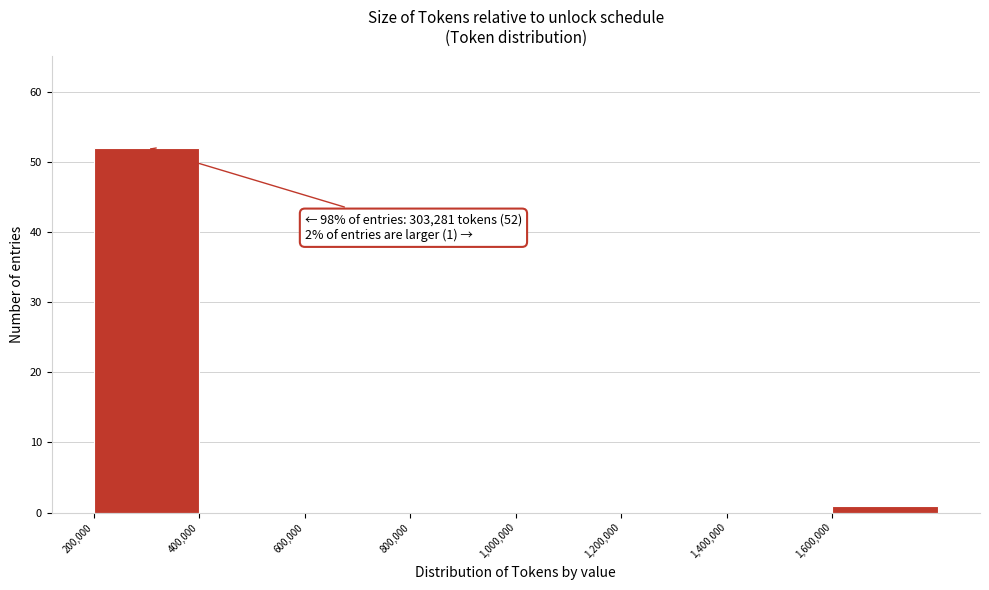

Over which range of the x-axis is the bar tallest?

200000 to 400000